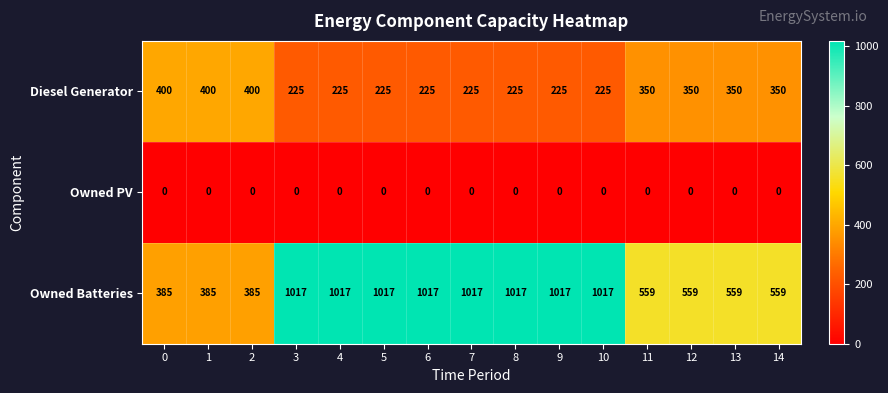

At how many categories does at least one series exceed 69?

15